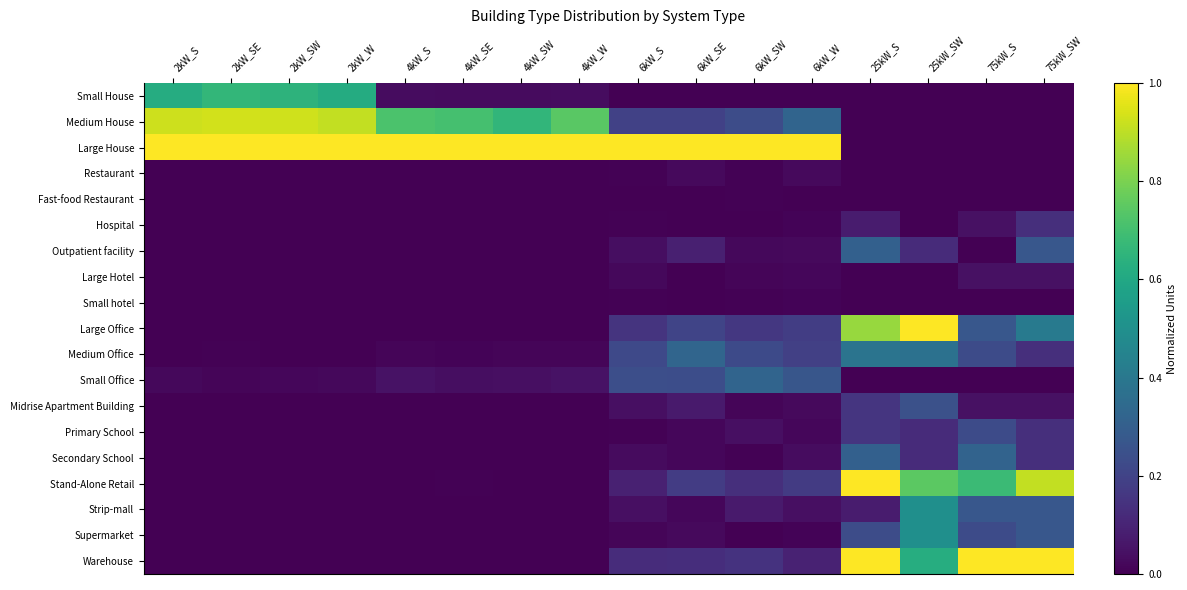

Reading left to right, list all the values displayed in this chart.

Small House: 2kW_S=0.6	2kW_SE=0.7	2kW_SW=0.6	2kW_W=0.6	4kW_S=0.0	4kW_SE=0.0	4kW_SW=0.0	4kW_W=0.0	6kW_S=0.0	6kW_SE=0.0	6kW_SW=0.0	6kW_W=0.0	25kW_S=0.0	25kW_SW=0.0	75kW_S=0.0	75kW_SW=0.0
Medium House: 2kW_S=0.9	2kW_SE=0.9	2kW_SW=0.9	2kW_W=0.9	4kW_S=0.7	4kW_SE=0.7	4kW_SW=0.7	4kW_W=0.7	6kW_S=0.2	6kW_SE=0.2	6kW_SW=0.2	6kW_W=0.3	25kW_S=0.0	25kW_SW=0.0	75kW_S=0.0	75kW_SW=0.0
Large House: 2kW_S=1.0	2kW_SE=1.0	2kW_SW=1.0	2kW_W=1.0	4kW_S=1.0	4kW_SE=1.0	4kW_SW=1.0	4kW_W=1.0	6kW_S=1.0	6kW_SE=1.0	6kW_SW=1.0	6kW_W=1.0	25kW_S=0.0	25kW_SW=0.0	75kW_S=0.0	75kW_SW=0.0
Restaurant: 2kW_S=0.0	2kW_SE=0.0	2kW_SW=0.0	2kW_W=0.0	4kW_S=0.0	4kW_SE=0.0	4kW_SW=0.0	4kW_W=0.0	6kW_S=0.0	6kW_SE=0.0	6kW_SW=0.0	6kW_W=0.0	25kW_S=0.0	25kW_SW=0.0	75kW_S=0.0	75kW_SW=0.0
Fast-food Restaurant: 2kW_S=0.0	2kW_SE=0.0	2kW_SW=0.0	2kW_W=0.0	4kW_S=0.0	4kW_SE=0.0	4kW_SW=0.0	4kW_W=0.0	6kW_S=0.0	6kW_SE=0.0	6kW_SW=0.0	6kW_W=0.0	25kW_S=0.0	25kW_SW=0.0	75kW_S=0.0	75kW_SW=0.0
Hospital: 2kW_S=0.0	2kW_SE=0.0	2kW_SW=0.0	2kW_W=0.0	4kW_S=0.0	4kW_SE=0.0	4kW_SW=0.0	4kW_W=0.0	6kW_S=0.0	6kW_SE=0.0	6kW_SW=0.0	6kW_W=0.0	25kW_S=0.1	25kW_SW=0.0	75kW_S=0.0	75kW_SW=0.1
Outpatient facility: 2kW_S=0.0	2kW_SE=0.0	2kW_SW=0.0	2kW_W=0.0	4kW_S=0.0	4kW_SE=0.0	4kW_SW=0.0	4kW_W=0.0	6kW_S=0.0	6kW_SE=0.1	6kW_SW=0.0	6kW_W=0.0	25kW_S=0.3	25kW_SW=0.1	75kW_S=0.0	75kW_SW=0.3
Large Hotel: 2kW_S=0.0	2kW_SE=0.0	2kW_SW=0.0	2kW_W=0.0	4kW_S=0.0	4kW_SE=0.0	4kW_SW=0.0	4kW_W=0.0	6kW_S=0.0	6kW_SE=0.0	6kW_SW=0.0	6kW_W=0.0	25kW_S=0.0	25kW_SW=0.0	75kW_S=0.0	75kW_SW=0.0
Small hotel: 2kW_S=0.0	2kW_SE=0.0	2kW_SW=0.0	2kW_W=0.0	4kW_S=0.0	4kW_SE=0.0	4kW_SW=0.0	4kW_W=0.0	6kW_S=0.0	6kW_SE=0.0	6kW_SW=0.0	6kW_W=0.0	25kW_S=0.0	25kW_SW=0.0	75kW_S=0.0	75kW_SW=0.0
Large Office: 2kW_S=0.0	2kW_SE=0.0	2kW_SW=0.0	2kW_W=0.0	4kW_S=0.0	4kW_SE=0.0	4kW_SW=0.0	4kW_W=0.0	6kW_S=0.1	6kW_SE=0.2	6kW_SW=0.2	6kW_W=0.2	25kW_S=0.8	25kW_SW=1.0	75kW_S=0.3	75kW_SW=0.4
Medium Office: 2kW_S=0.0	2kW_SE=0.0	2kW_SW=0.0	2kW_W=0.0	4kW_S=0.0	4kW_SE=0.0	4kW_SW=0.0	4kW_W=0.0	6kW_S=0.2	6kW_SE=0.3	6kW_SW=0.2	6kW_W=0.2	25kW_S=0.4	25kW_SW=0.4	75kW_S=0.2	75kW_SW=0.1
Small Office: 2kW_S=0.0	2kW_SE=0.0	2kW_SW=0.0	2kW_W=0.0	4kW_S=0.0	4kW_SE=0.0	4kW_SW=0.0	4kW_W=0.0	6kW_S=0.2	6kW_SE=0.2	6kW_SW=0.3	6kW_W=0.3	25kW_S=0.0	25kW_SW=0.0	75kW_S=0.0	75kW_SW=0.0
Midrise Apartment Building: 2kW_S=0.0	2kW_SE=0.0	2kW_SW=0.0	2kW_W=0.0	4kW_S=0.0	4kW_SE=0.0	4kW_SW=0.0	4kW_W=0.0	6kW_S=0.0	6kW_SE=0.1	6kW_SW=0.0	6kW_W=0.0	25kW_S=0.2	25kW_SW=0.2	75kW_S=0.0	75kW_SW=0.0
Primary School: 2kW_S=0.0	2kW_SE=0.0	2kW_SW=0.0	2kW_W=0.0	4kW_S=0.0	4kW_SE=0.0	4kW_SW=0.0	4kW_W=0.0	6kW_S=0.0	6kW_SE=0.0	6kW_SW=0.0	6kW_W=0.0	25kW_S=0.2	25kW_SW=0.1	75kW_S=0.2	75kW_SW=0.1
Secondary School: 2kW_S=0.0	2kW_SE=0.0	2kW_SW=0.0	2kW_W=0.0	4kW_S=0.0	4kW_SE=0.0	4kW_SW=0.0	4kW_W=0.0	6kW_S=0.0	6kW_SE=0.0	6kW_SW=0.0	6kW_W=0.0	25kW_S=0.3	25kW_SW=0.1	75kW_S=0.3	75kW_SW=0.1
Stand-Alone Retail: 2kW_S=0.0	2kW_SE=0.0	2kW_SW=0.0	2kW_W=0.0	4kW_S=0.0	4kW_SE=0.0	4kW_SW=0.0	4kW_W=0.0	6kW_S=0.1	6kW_SE=0.2	6kW_SW=0.1	6kW_W=0.2	25kW_S=1.0	25kW_SW=0.7	75kW_S=0.7	75kW_SW=0.9
Strip-mall: 2kW_S=0.0	2kW_SE=0.0	2kW_SW=0.0	2kW_W=0.0	4kW_S=0.0	4kW_SE=0.0	4kW_SW=0.0	4kW_W=0.0	6kW_S=0.0	6kW_SE=0.0	6kW_SW=0.1	6kW_W=0.0	25kW_S=0.1	25kW_SW=0.5	75kW_S=0.3	75kW_SW=0.3
Supermarket: 2kW_S=0.0	2kW_SE=0.0	2kW_SW=0.0	2kW_W=0.0	4kW_S=0.0	4kW_SE=0.0	4kW_SW=0.0	4kW_W=0.0	6kW_S=0.0	6kW_SE=0.0	6kW_SW=0.0	6kW_W=0.0	25kW_S=0.2	25kW_SW=0.5	75kW_S=0.2	75kW_SW=0.3
Warehouse: 2kW_S=0.0	2kW_SE=0.0	2kW_SW=0.0	2kW_W=0.0	4kW_S=0.0	4kW_SE=0.0	4kW_SW=0.0	4kW_W=0.0	6kW_S=0.1	6kW_SE=0.1	6kW_SW=0.1	6kW_W=0.1	25kW_S=1.0	25kW_SW=0.6	75kW_S=1.0	75kW_SW=1.0